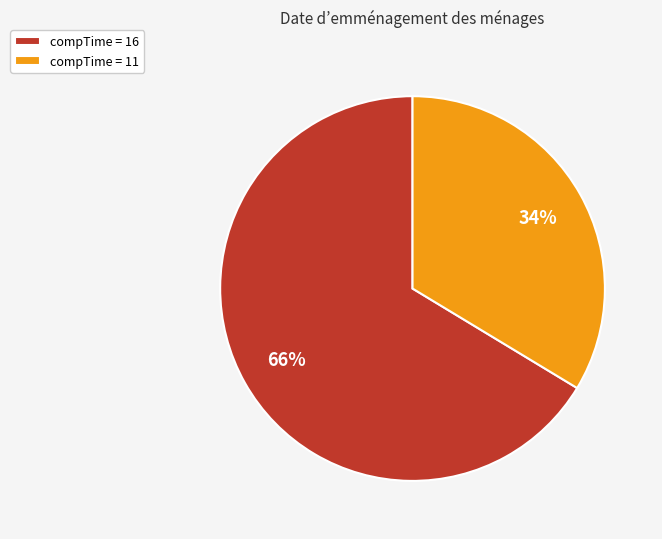

How many slices are in this pie chart?

2